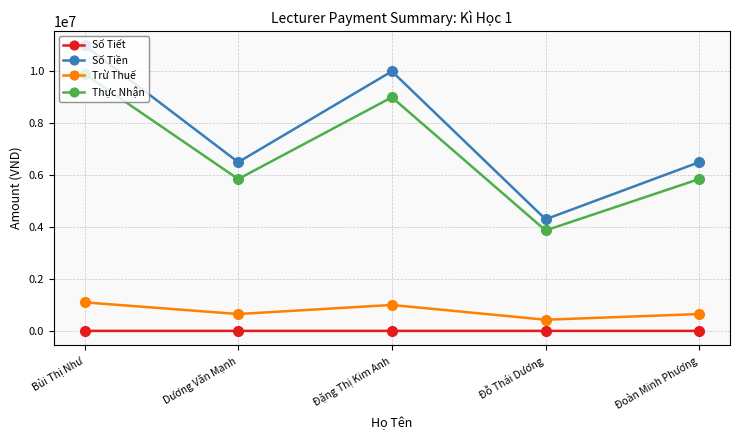

Which category has the highest value across all series?

Bùi Thị Như